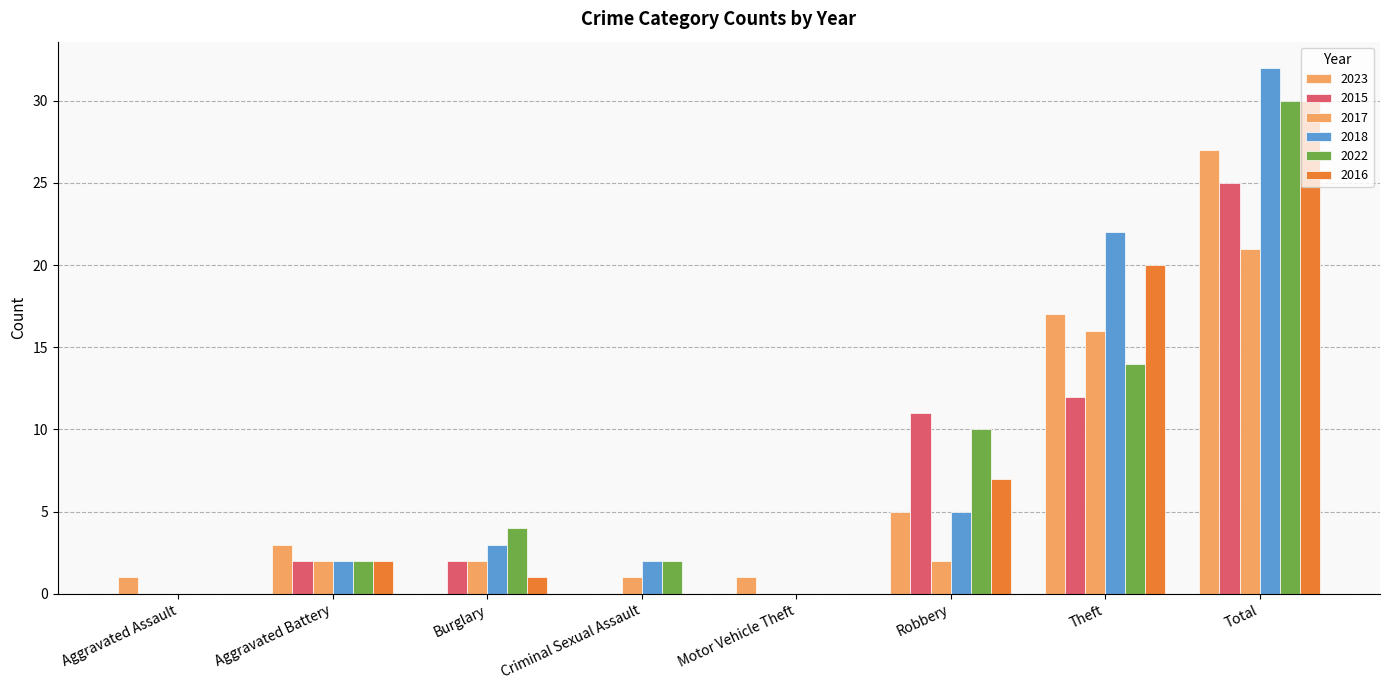

Between Burglary and Theft, which series saw the biggest shift?

2018